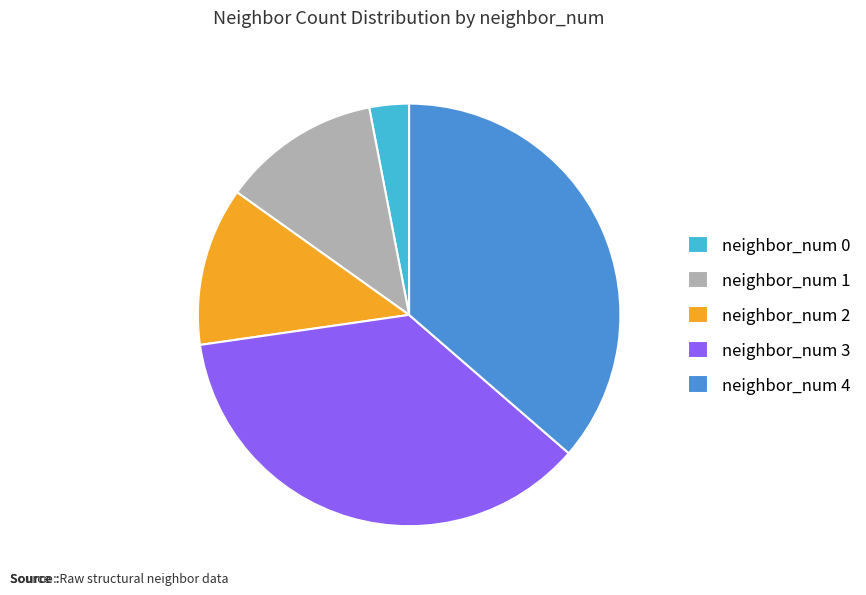

Do neighbor_num 1 and neighbor_num 2 together represent more than half of the pie?

No